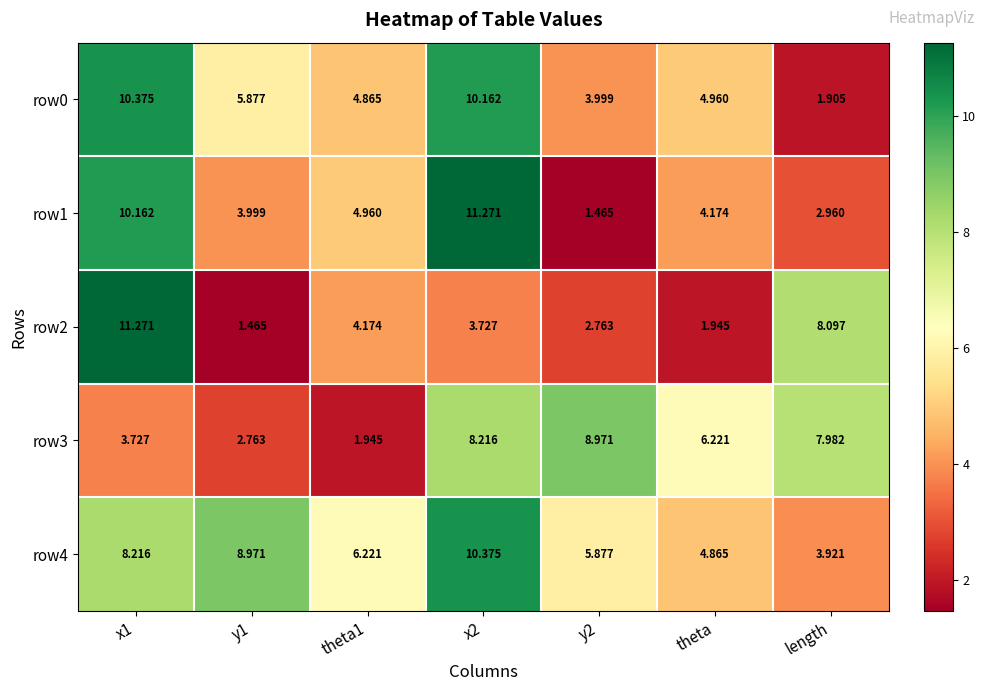

Is the value of row4 at length greater than the value of row2 at length?

No